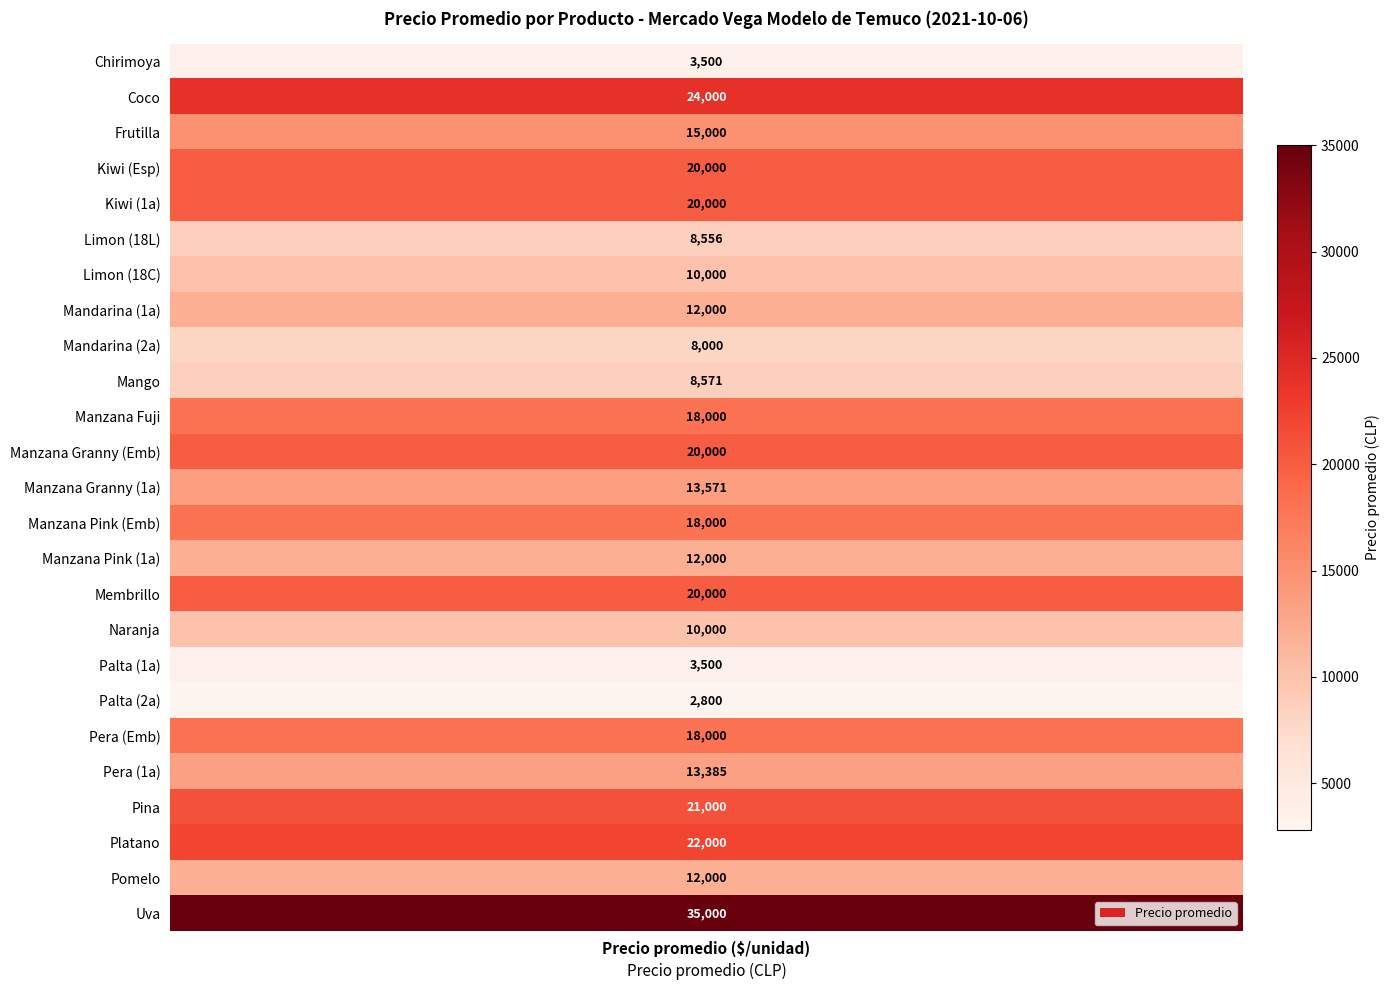

What is the ratio of the value at 24 to the value at 8?

4.4